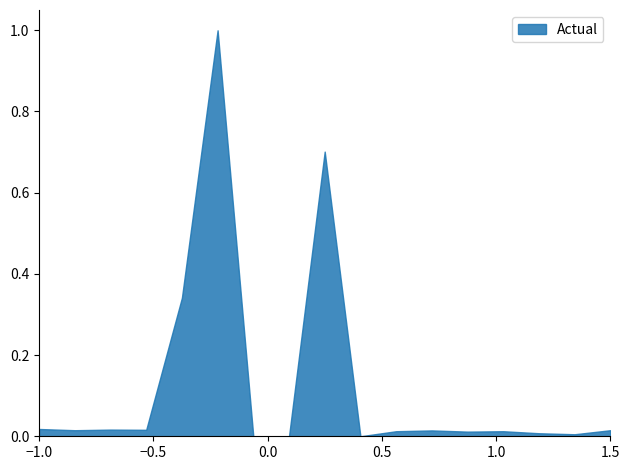

What is the difference between the maximum and minimum values?

1.0